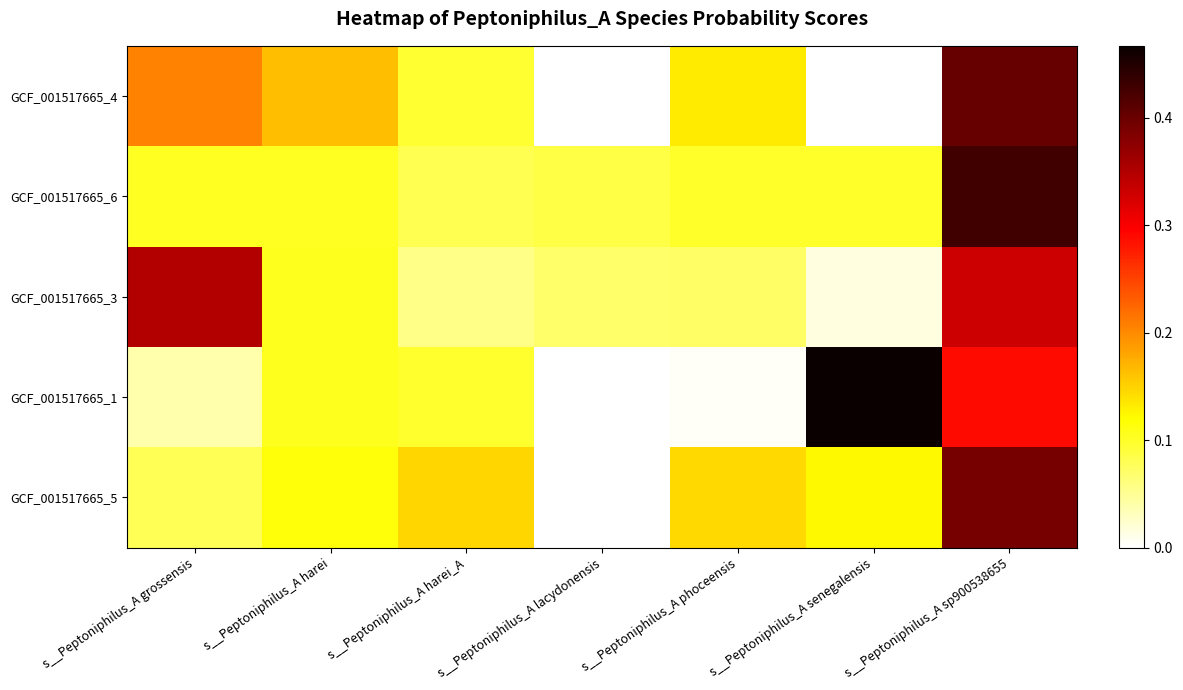

Reading right to left, list all the values displayed in this chart.

GCF_001517665_4: s__Peptoniphilus_A sp900538655=0.4	s__Peptoniphilus_A senegalensis=0.0	s__Peptoniphilus_A phoceensis=0.1	s__Peptoniphilus_A lacydonensis=0.0	s__Peptoniphilus_A harei_A=0.1	s__Peptoniphilus_A harei=0.2	s__Peptoniphilus_A grossensis=0.2
GCF_001517665_6: s__Peptoniphilus_A sp900538655=0.4	s__Peptoniphilus_A senegalensis=0.1	s__Peptoniphilus_A phoceensis=0.1	s__Peptoniphilus_A lacydonensis=0.1	s__Peptoniphilus_A harei_A=0.1	s__Peptoniphilus_A harei=0.1	s__Peptoniphilus_A grossensis=0.1
GCF_001517665_3: s__Peptoniphilus_A sp900538655=0.3	s__Peptoniphilus_A senegalensis=0.0	s__Peptoniphilus_A phoceensis=0.1	s__Peptoniphilus_A lacydonensis=0.1	s__Peptoniphilus_A harei_A=0.1	s__Peptoniphilus_A harei=0.1	s__Peptoniphilus_A grossensis=0.3
GCF_001517665_1: s__Peptoniphilus_A sp900538655=0.3	s__Peptoniphilus_A senegalensis=0.5	s__Peptoniphilus_A phoceensis=0.0	s__Peptoniphilus_A lacydonensis=0.0	s__Peptoniphilus_A harei_A=0.1	s__Peptoniphilus_A harei=0.1	s__Peptoniphilus_A grossensis=0.0
GCF_001517665_5: s__Peptoniphilus_A sp900538655=0.4	s__Peptoniphilus_A senegalensis=0.1	s__Peptoniphilus_A phoceensis=0.1	s__Peptoniphilus_A lacydonensis=0.0	s__Peptoniphilus_A harei_A=0.1	s__Peptoniphilus_A harei=0.1	s__Peptoniphilus_A grossensis=0.1